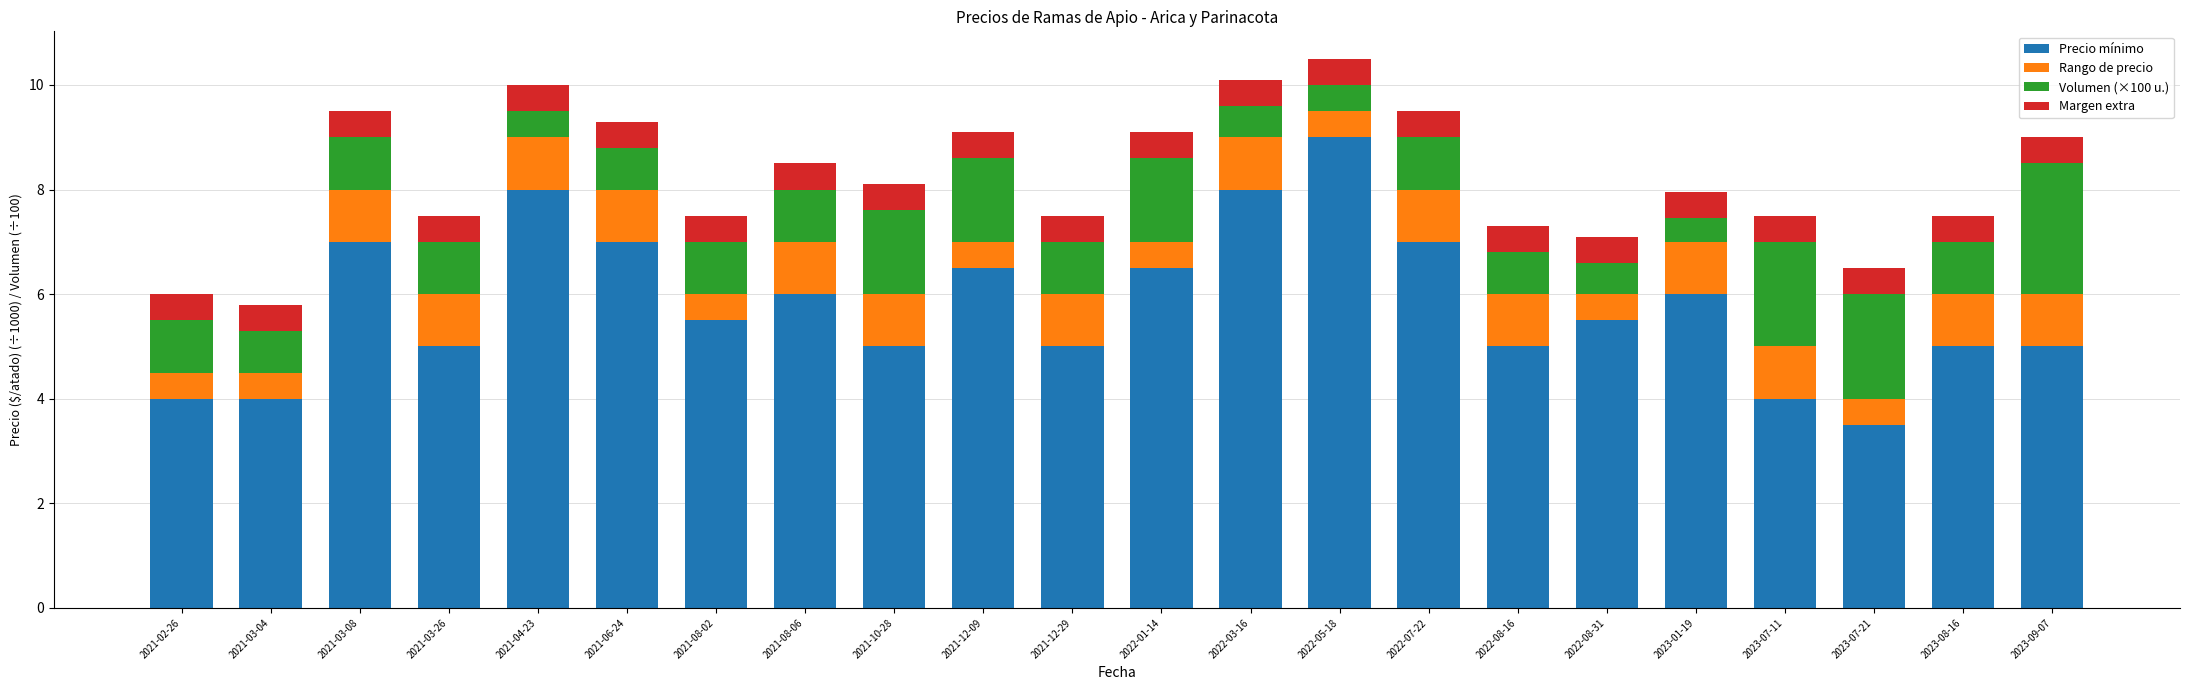

What is the difference between the second highest and minimum values in the Precio mínimo series?

4.5